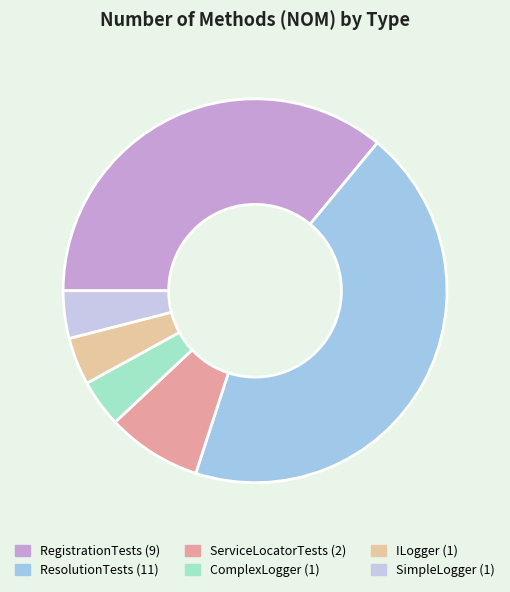

How many segments does this pie chart have?

6